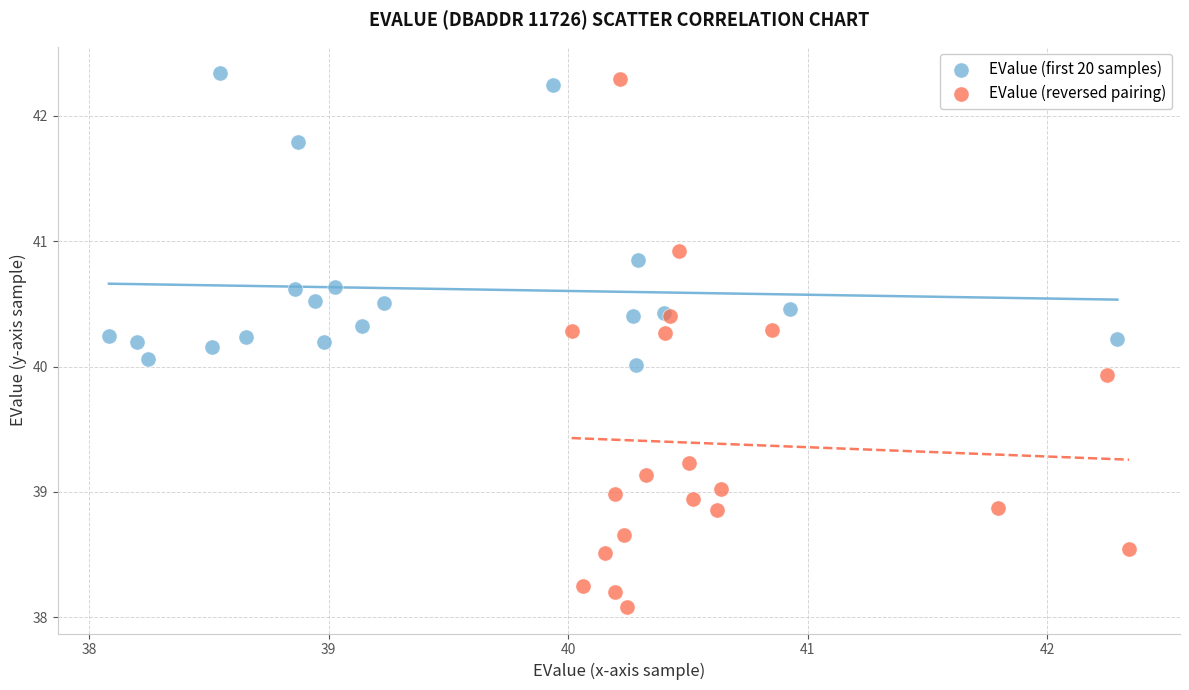

Which series contains the lowest Y value?

EValue (reversed pairing)